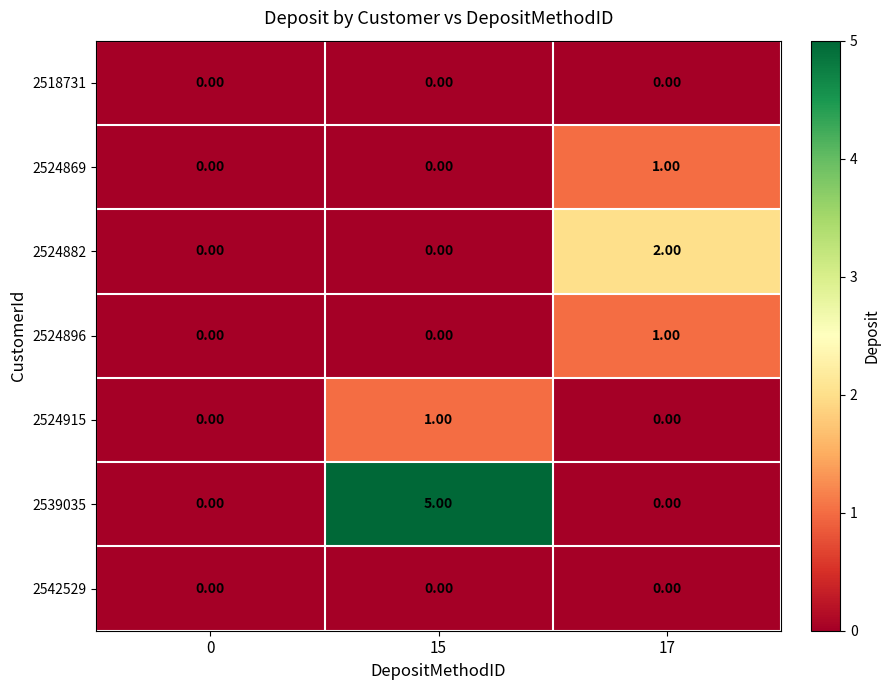

Which series has the widest spread of values?

2539035